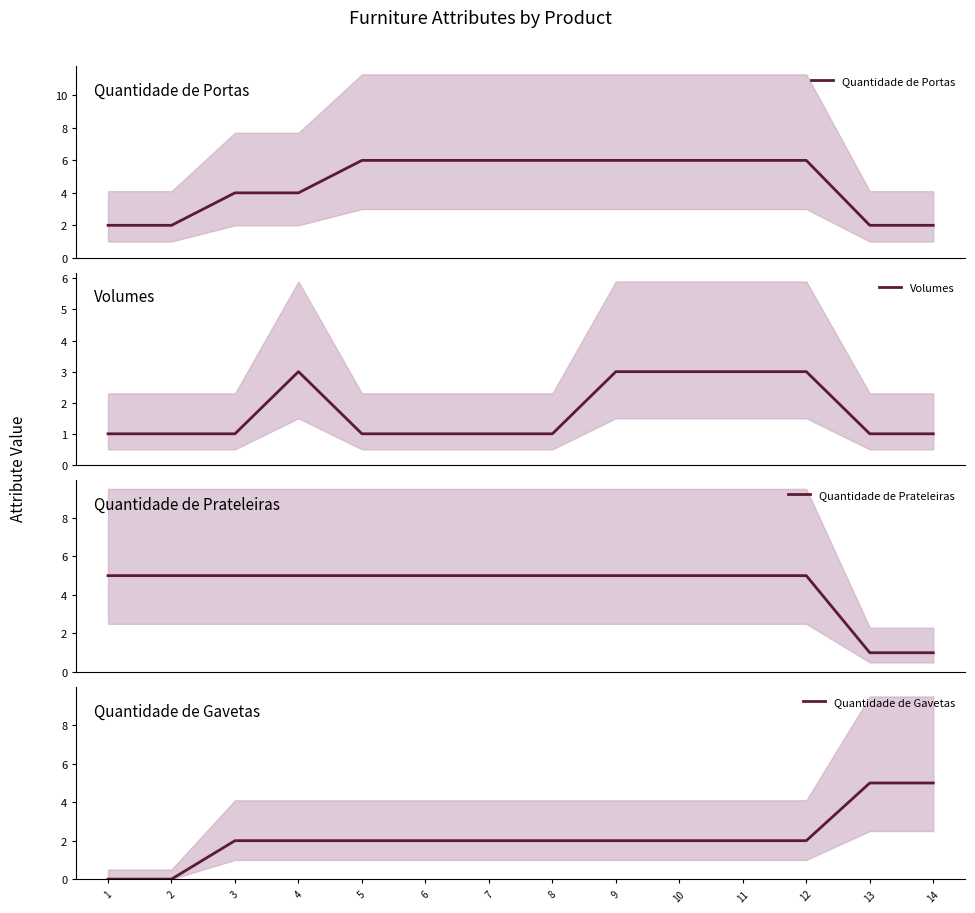

What is the total value across all series at 7?

14